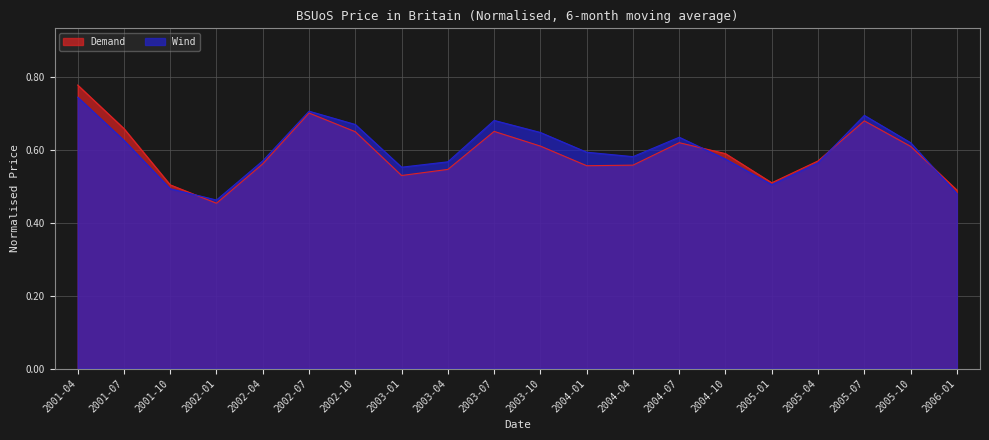

At how many categories does at least one series exceed 0?

20